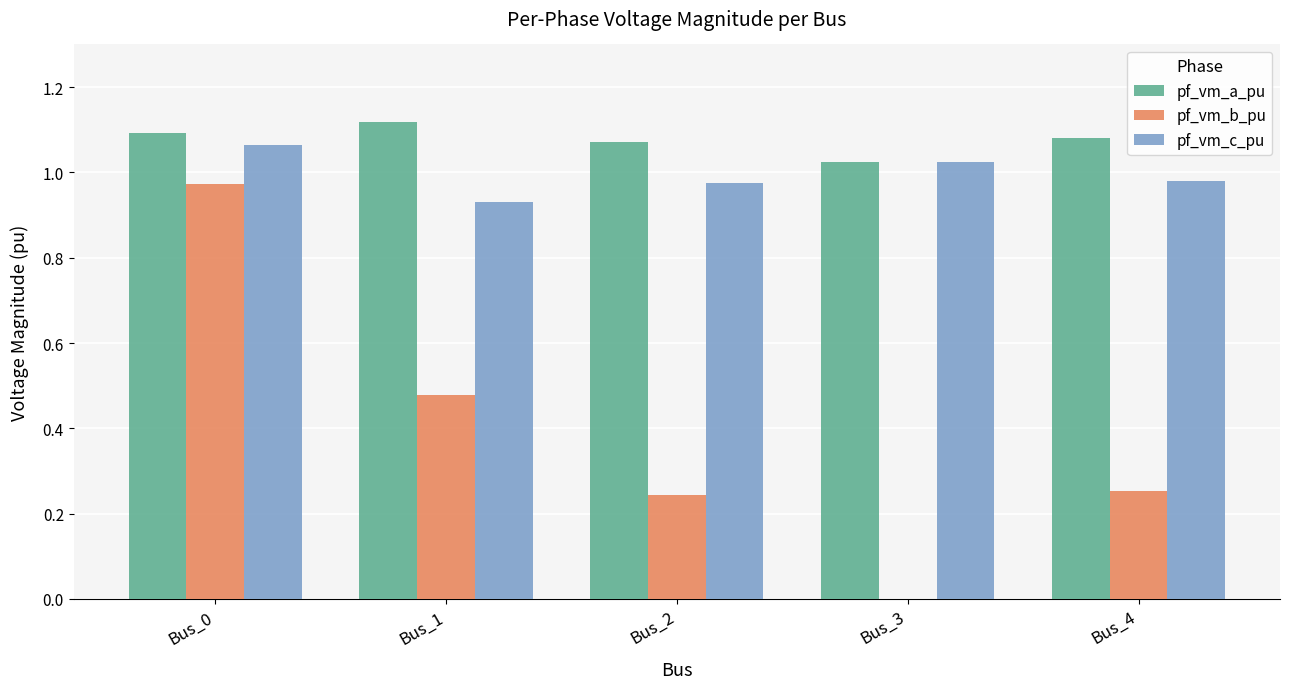

Which label corresponds to the largest value in the chart?

Bus_1